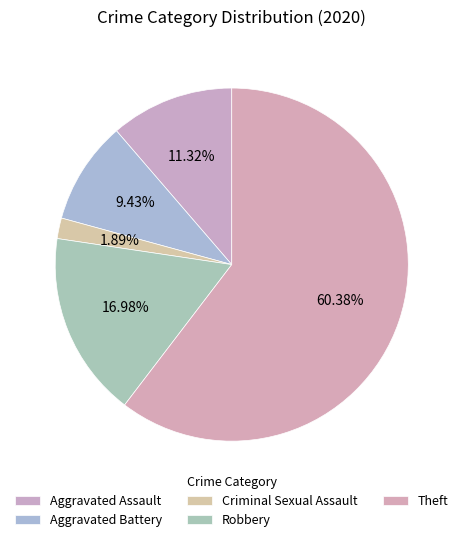

To the nearest percent, what is the average slice percentage?

20%